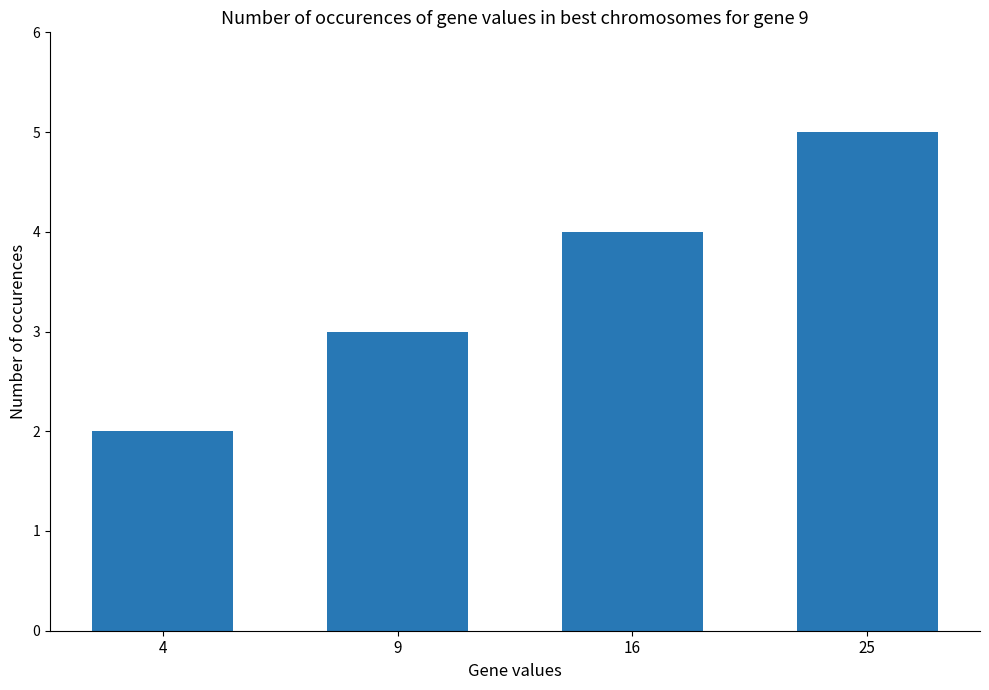

How many categories are shown in the chart?

4